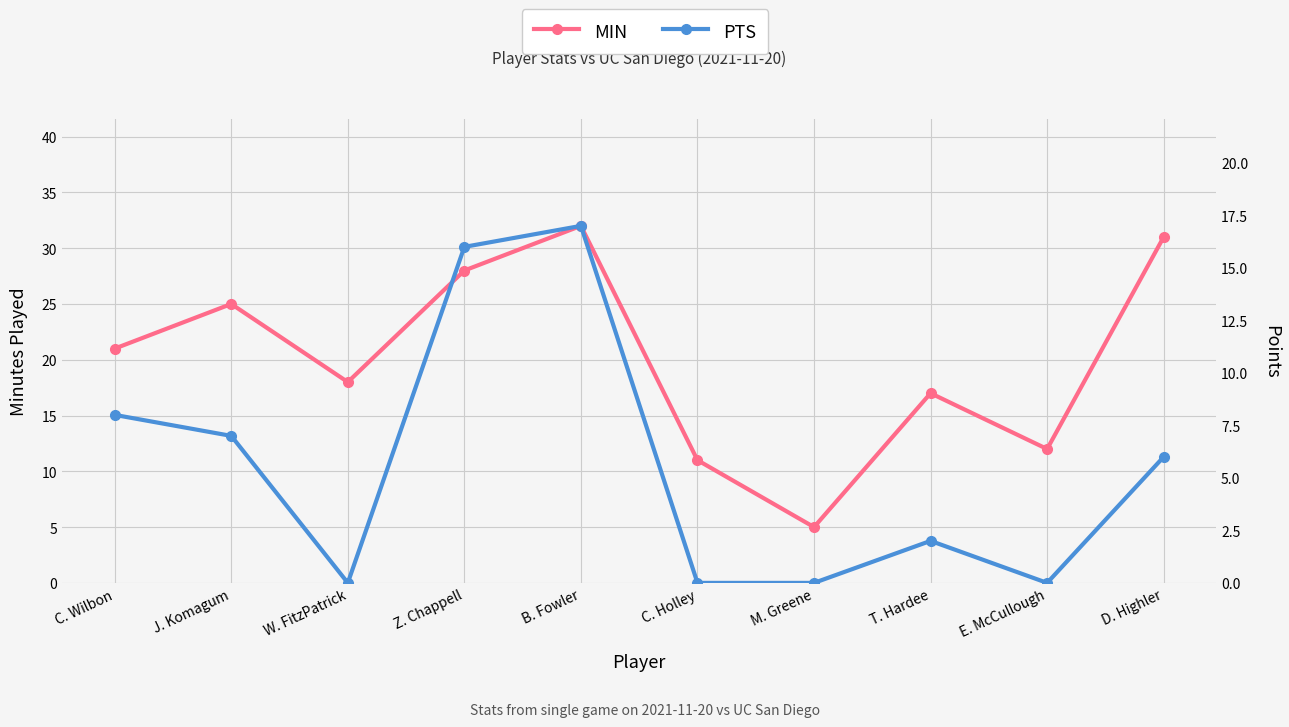

The value of PTS at B. Fowler is 17. True or false?

True